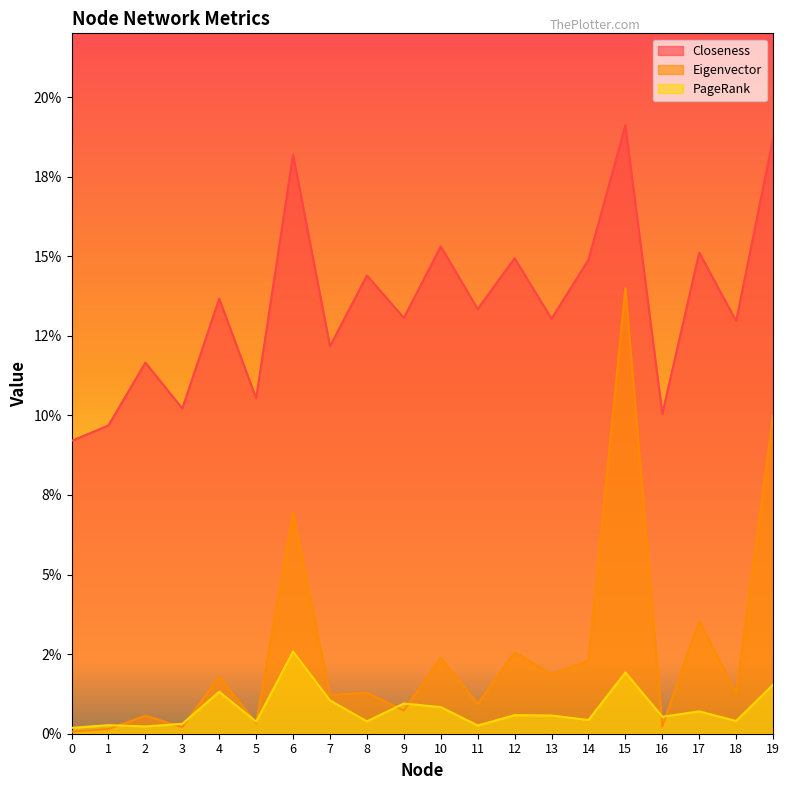

Read the Closeness value at 16.

0.1